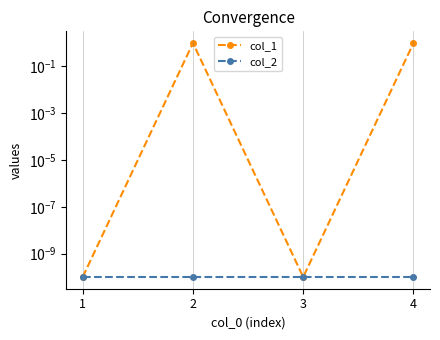

List the labels in order of col_1 value, smallest first.

1, 3, 2, 4